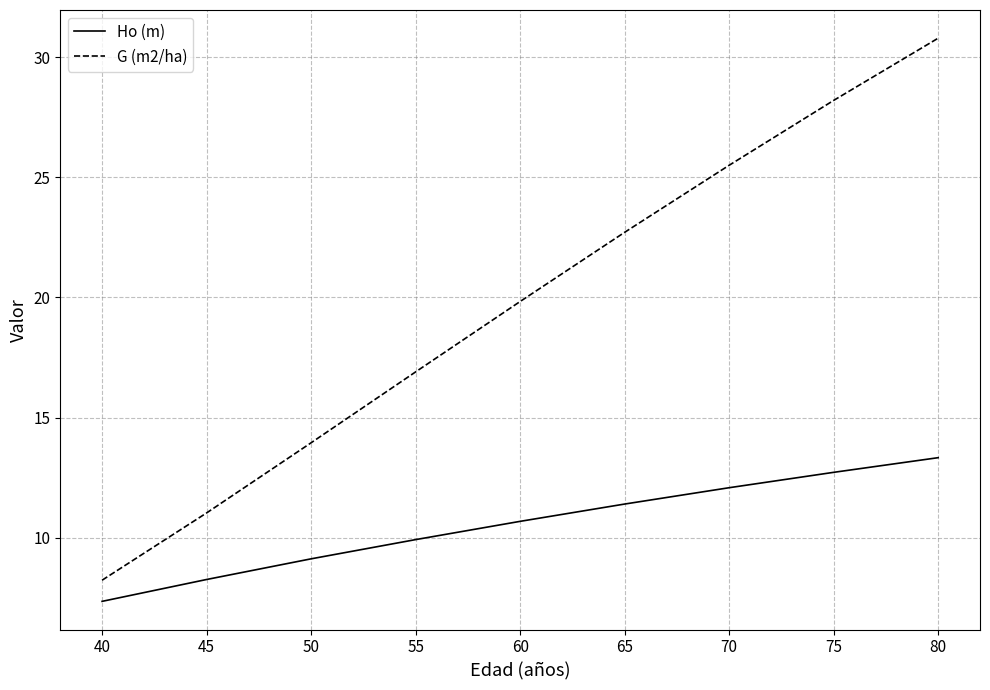

Which series has the largest range (max minus min)?

G (m2/ha)